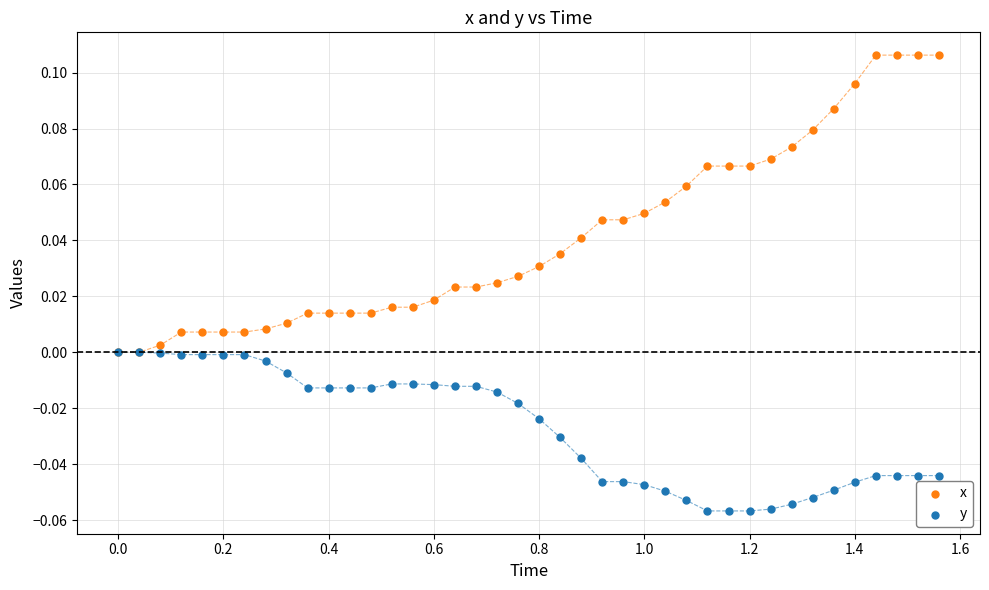

What are all the series names shown in the legend?

x, y